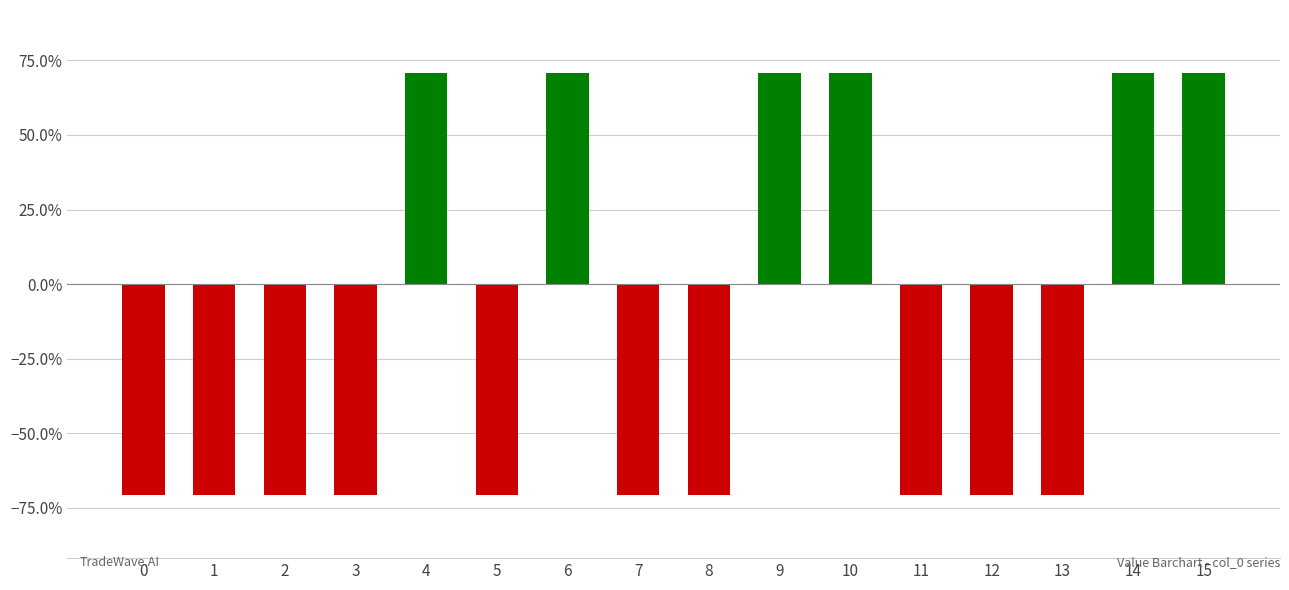

Reading left to right, transcribe all the data shown in this chart.

0=-0.7	1=-0.7	2=-0.7	3=-0.7	4=0.7	5=-0.7	6=0.7	7=-0.7	8=-0.7	9=0.7	10=0.7	11=-0.7	12=-0.7	13=-0.7	14=0.7	15=0.7